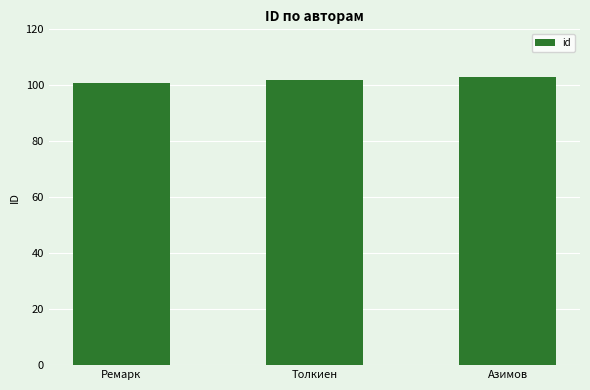

What is the maximum value shown in the chart?

103